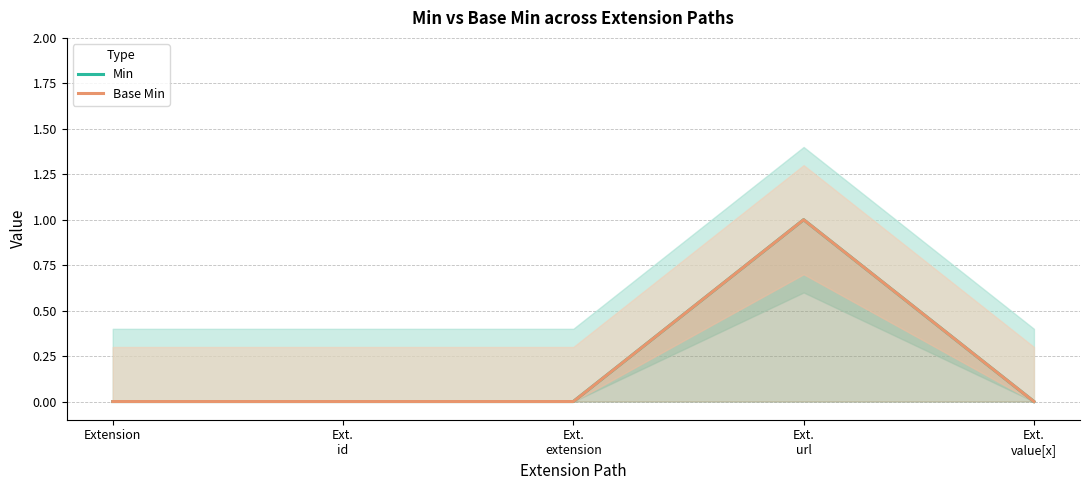

Between Ext.
id and Ext.
url, which is larger?

Ext.
url